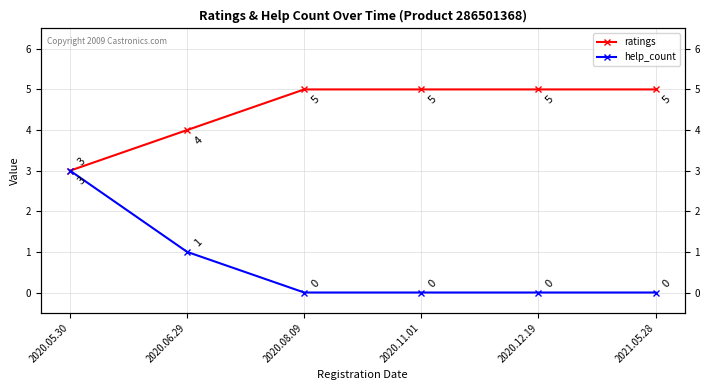

True or false: ratings and help_count cross at least once.

False